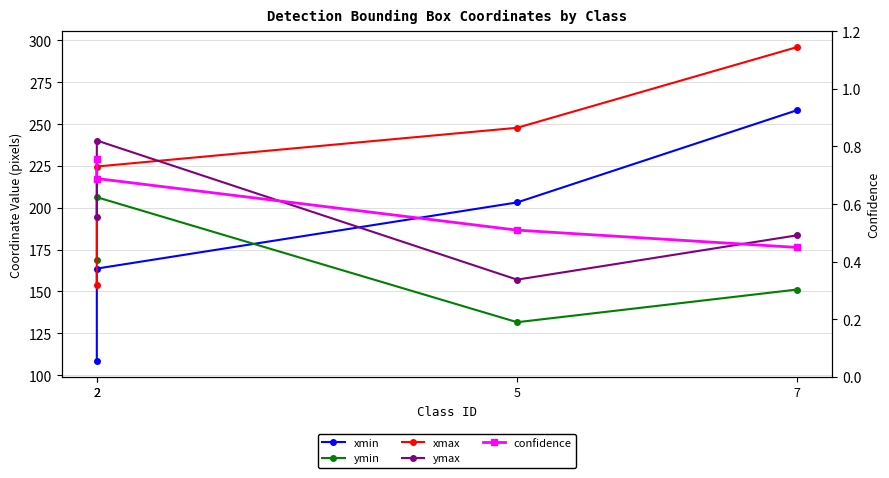

How many distinct data groups are displayed?

5